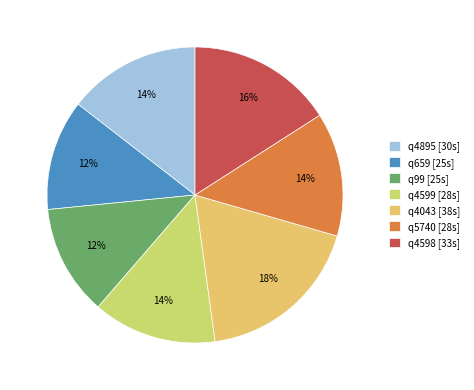

To the nearest percent, what percentage of the pie is q4895?

14%